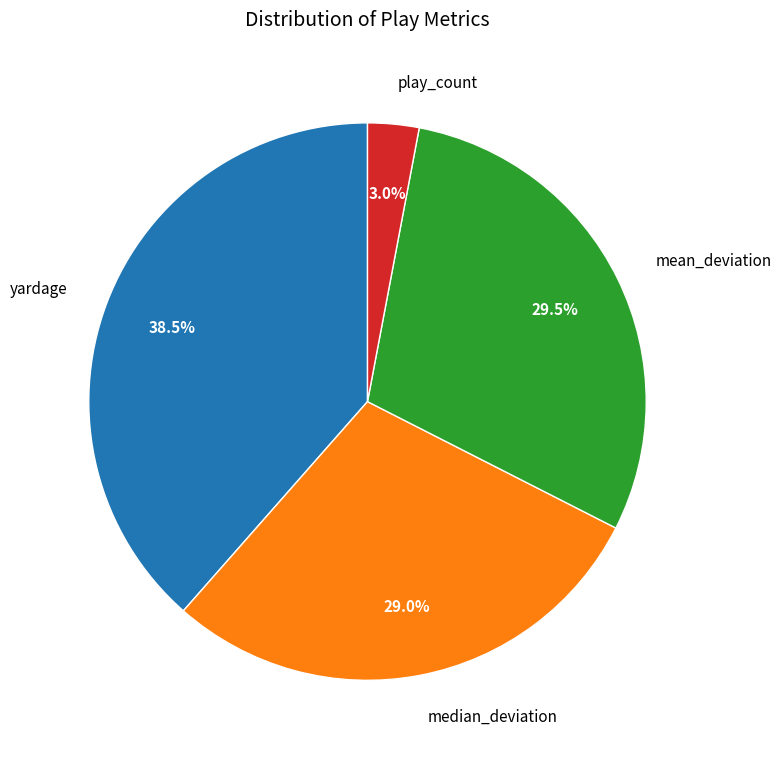

Is play_count the majority of the pie?

No